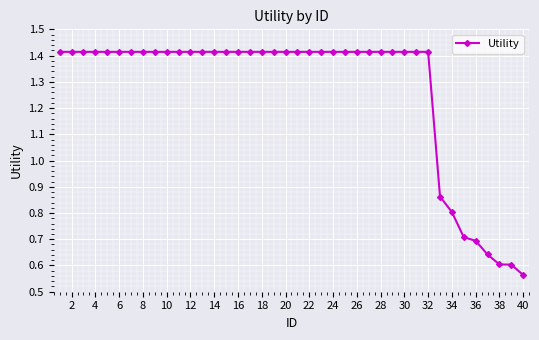

What is the average value?

1.3